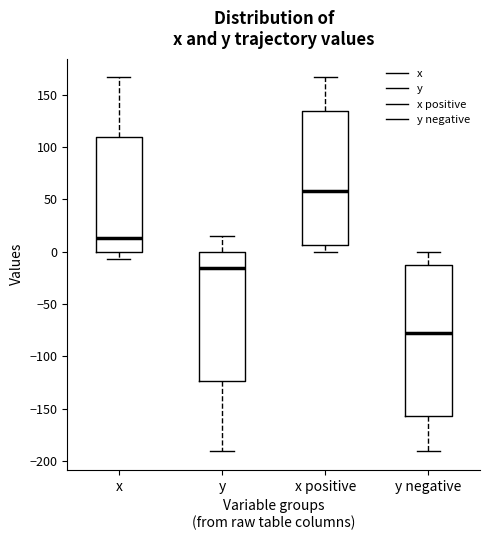

Where is the lower edge of the box for x on the y-axis? The values are not printed on the chart, so give them approximately, as read against the axis.

0